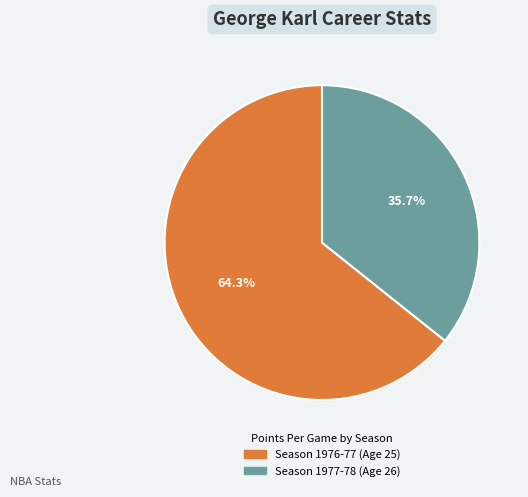

Which slice is the largest?

Season 1976-77 (Age 25)